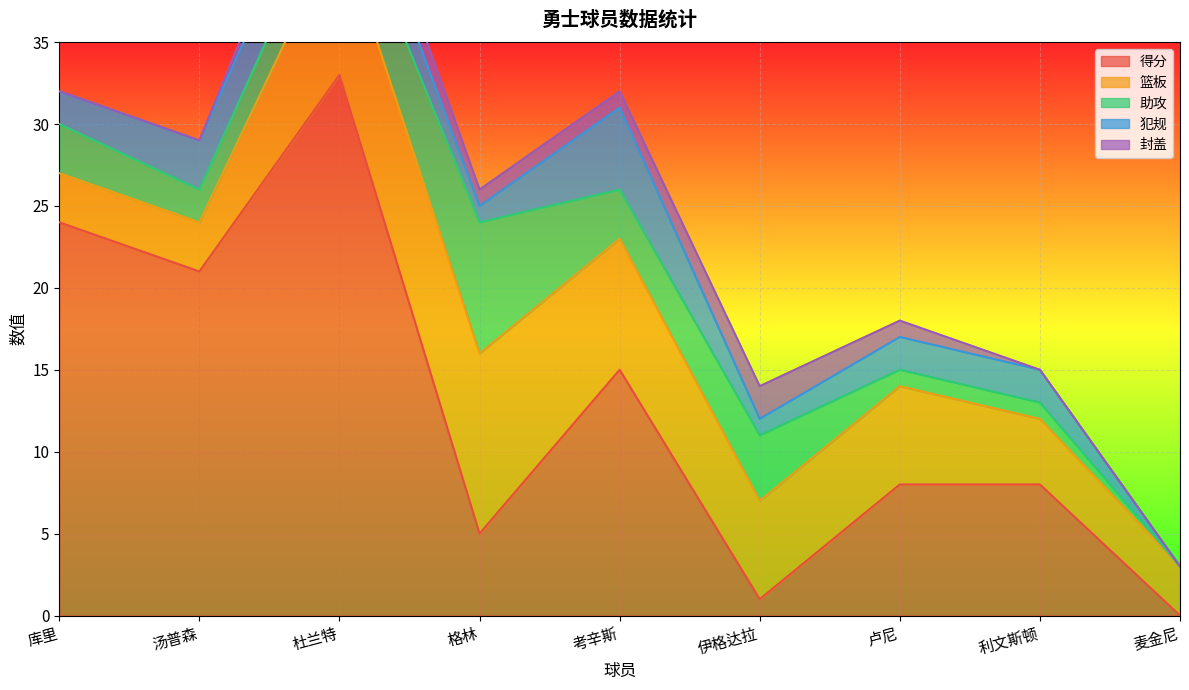

What is the label of the 1st point from the right?

麦金尼